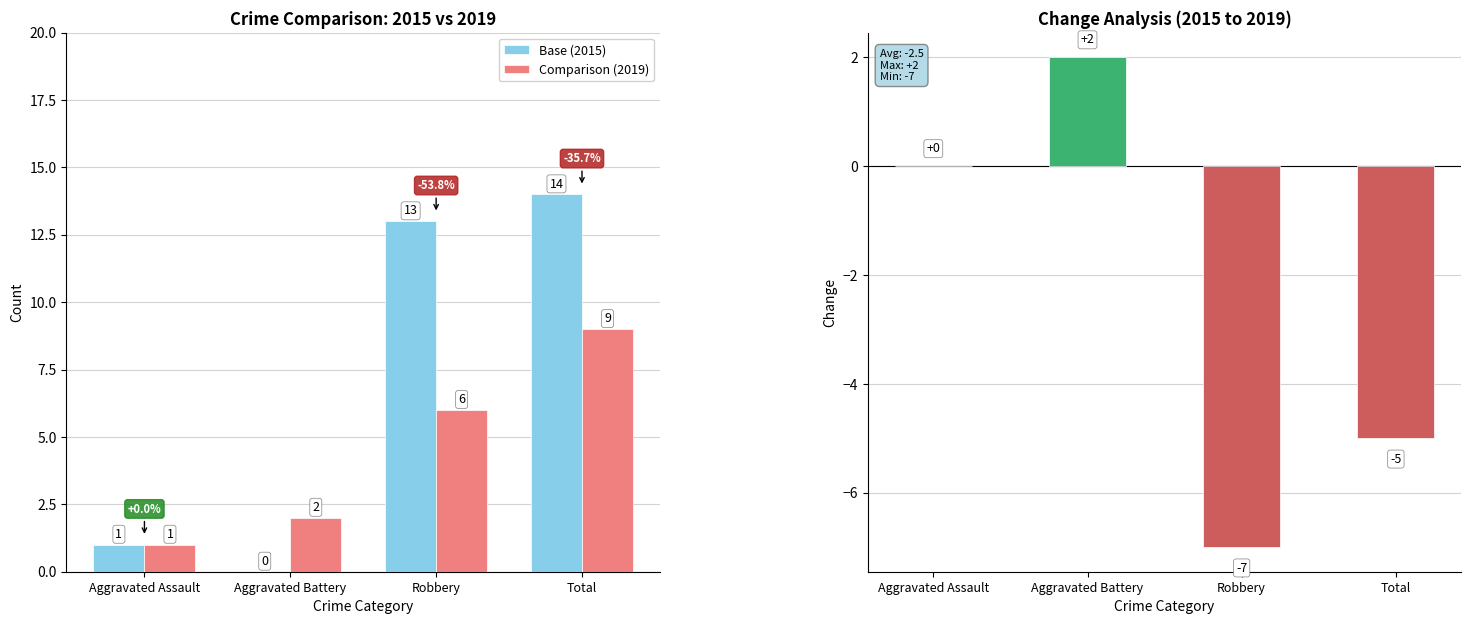

How many bars are there in total?

12